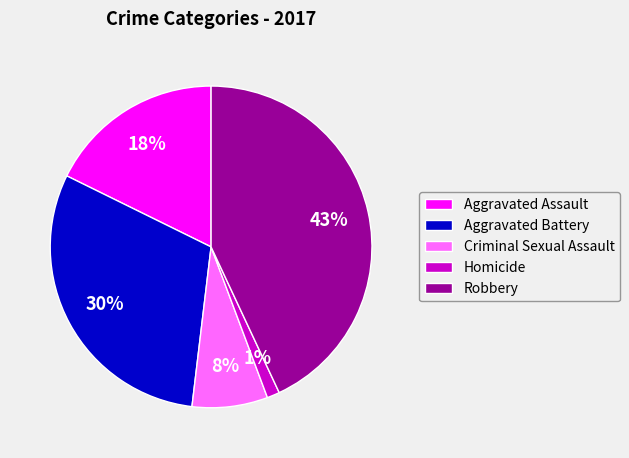

What percentage is the Homicide slice, to the nearest percent?

1%